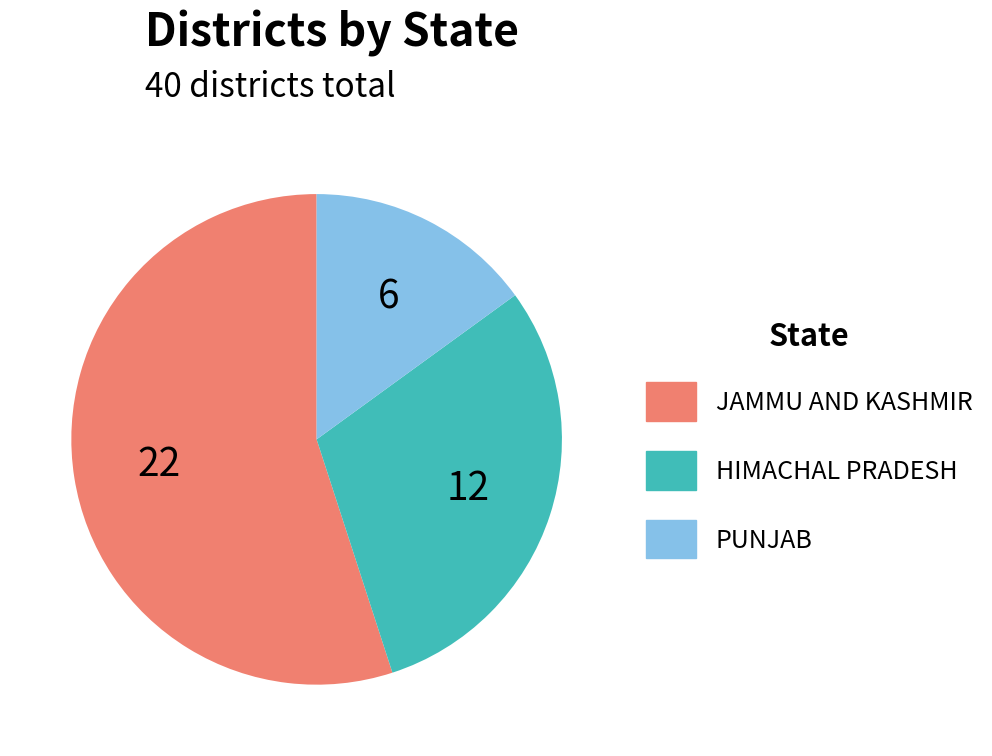

True or false: HIMACHAL PRADESH accounts for 30% of the total.

True